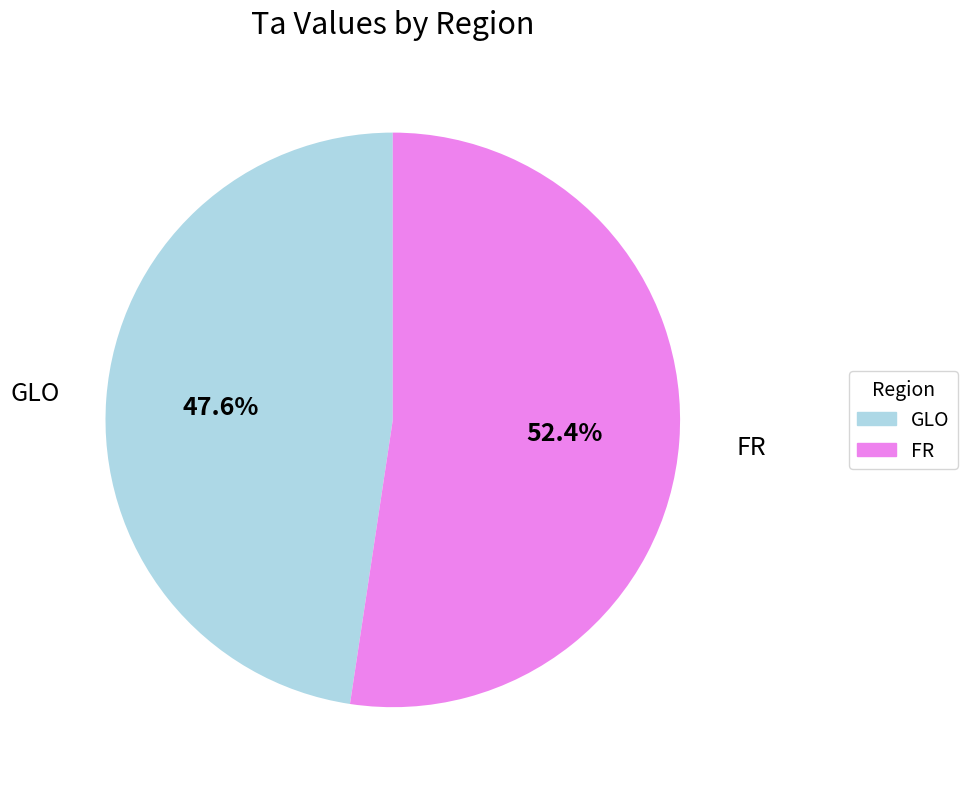

To the nearest percent, what is the combined percentage of GLO and FR?

100%